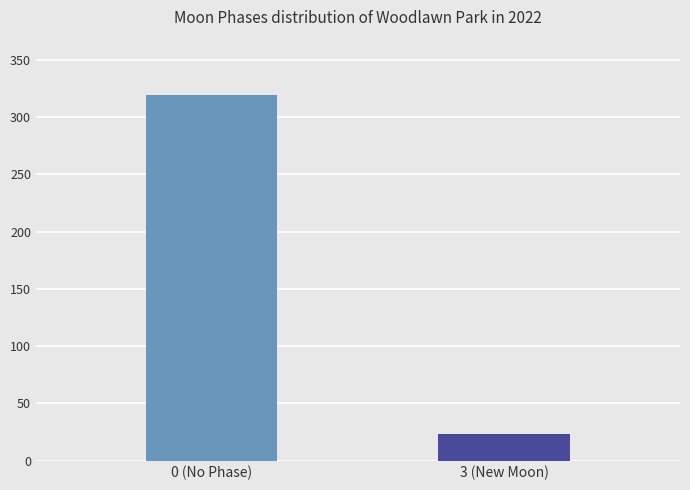

What position from the right is 3 (New Moon)?

1